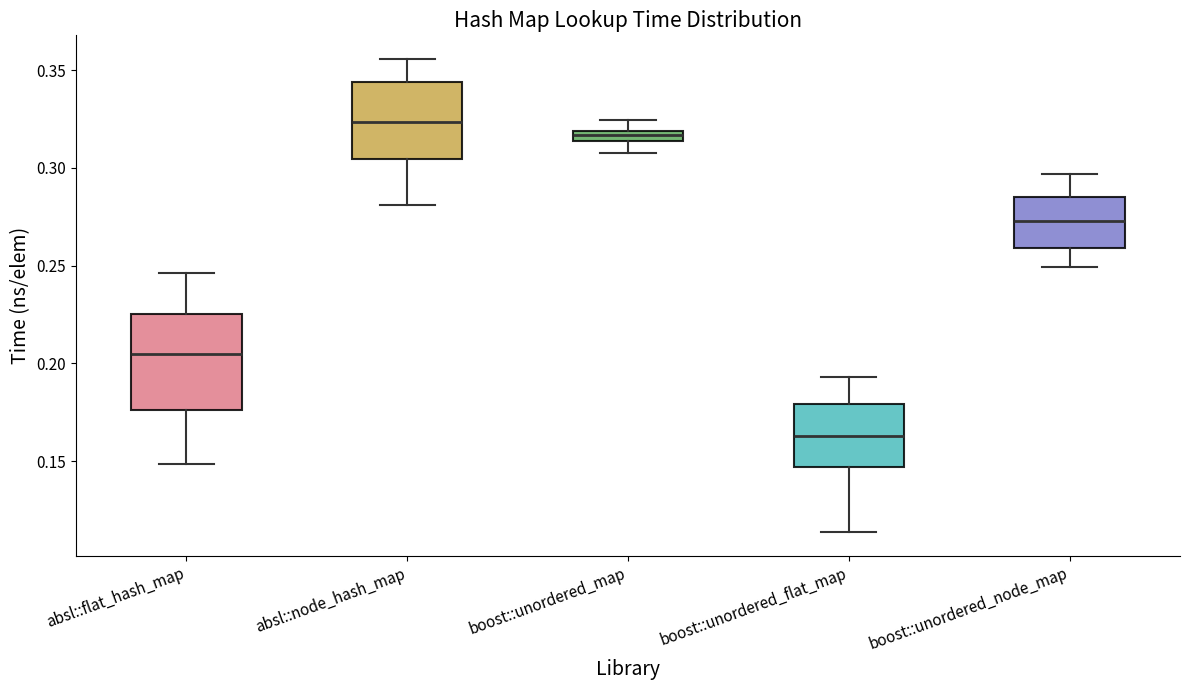

Comparing the boxes themselves (not the whiskers), which one is the tallest?

absl::flat_hash_map